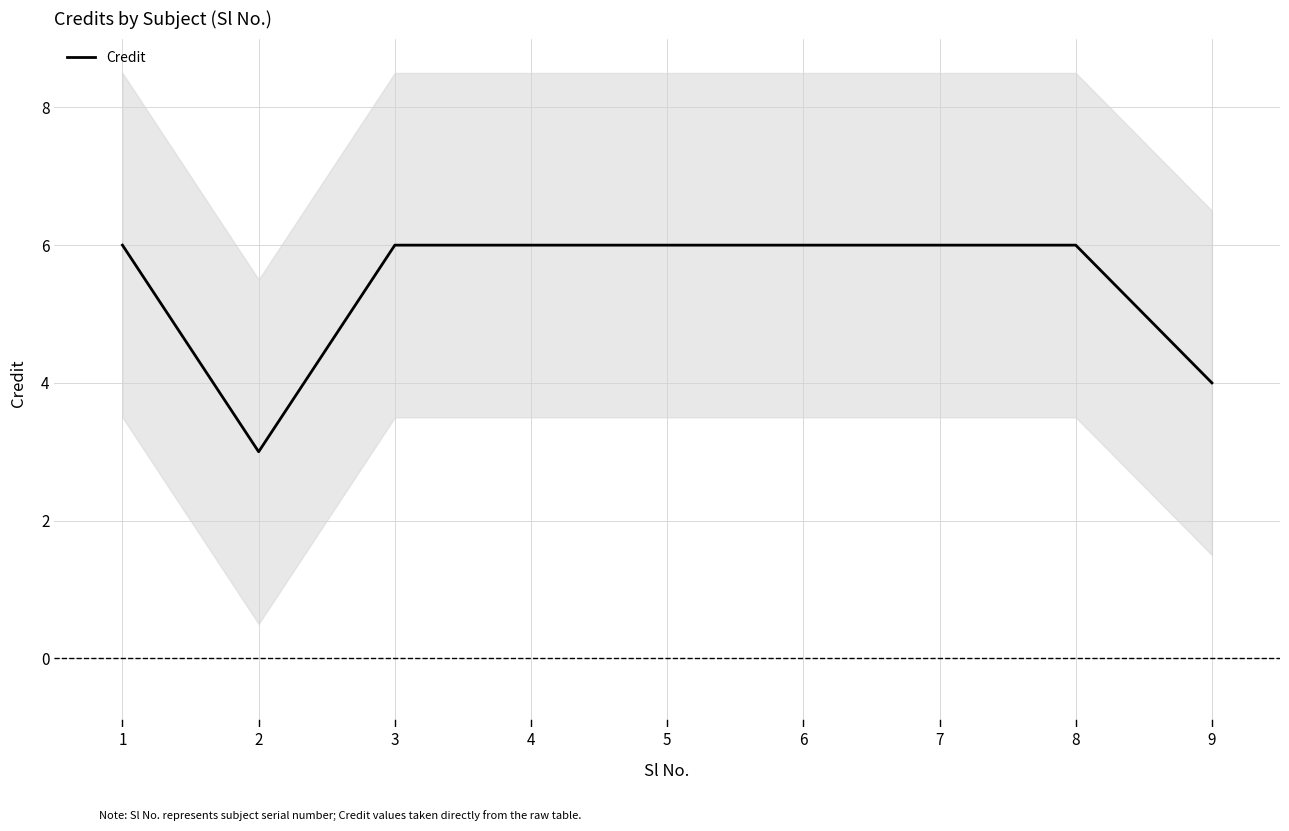

What is the average value?

5